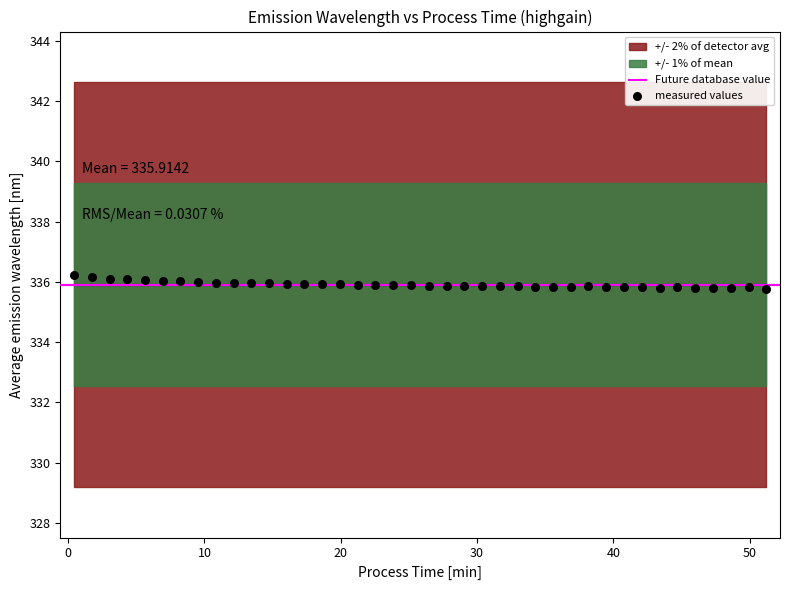

What is the range of Y values (max minus min)?

0.4